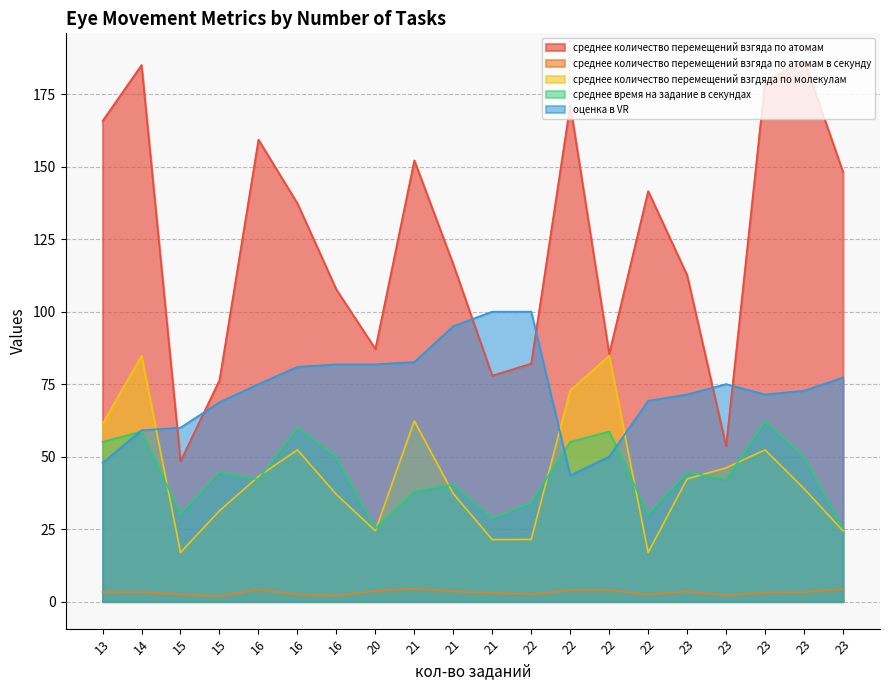

Rank the series by their maximum value, from lowest to highest.

среднее количество перемещений взгяда по атомам в секунду, среднее время на задание в секундах, среднее количество перемещений взгдяда по молекулам, оценка в VR, среднее количество перемещений взгяда по атомам